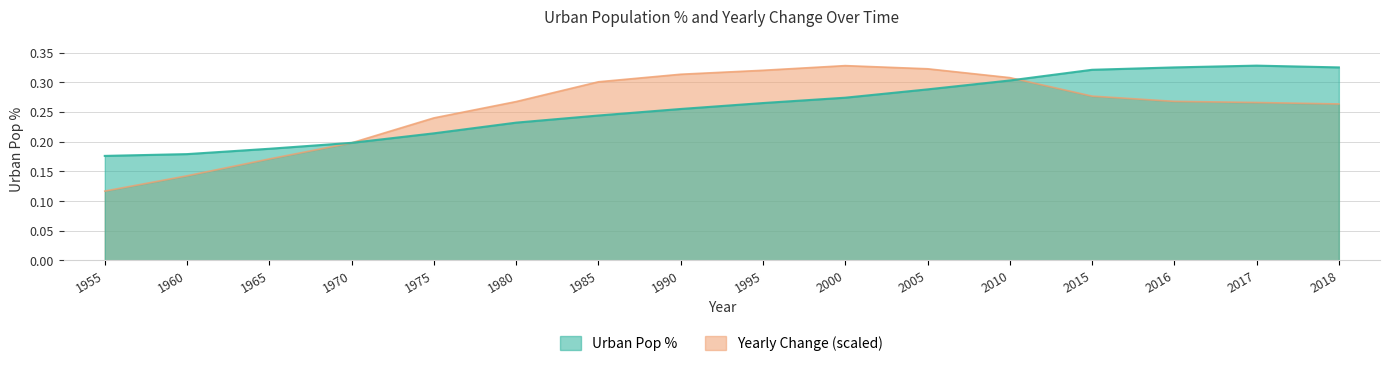

At how many categories does at least one series exceed 0?

16